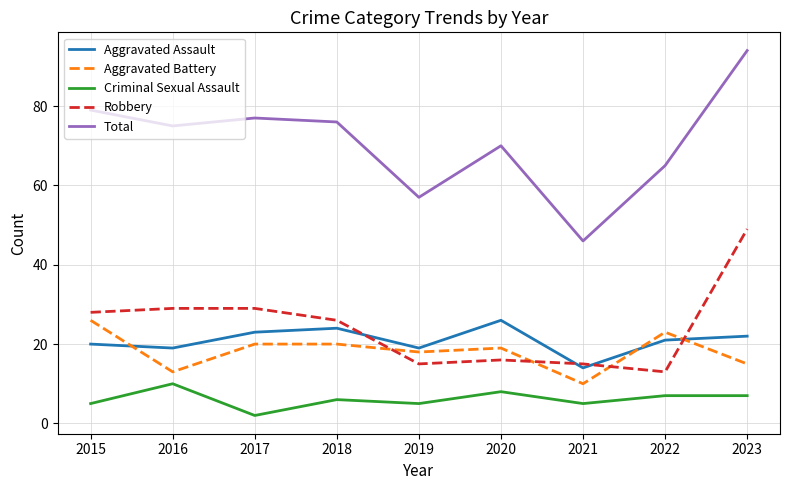

True or false: Criminal Sexual Assault and Aggravated Assault cross at least once.

False